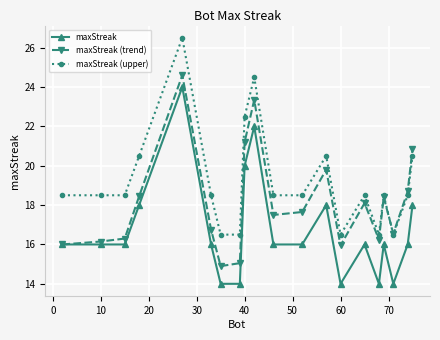

How many values in the maxStreak (upper) series exceed 18?

15